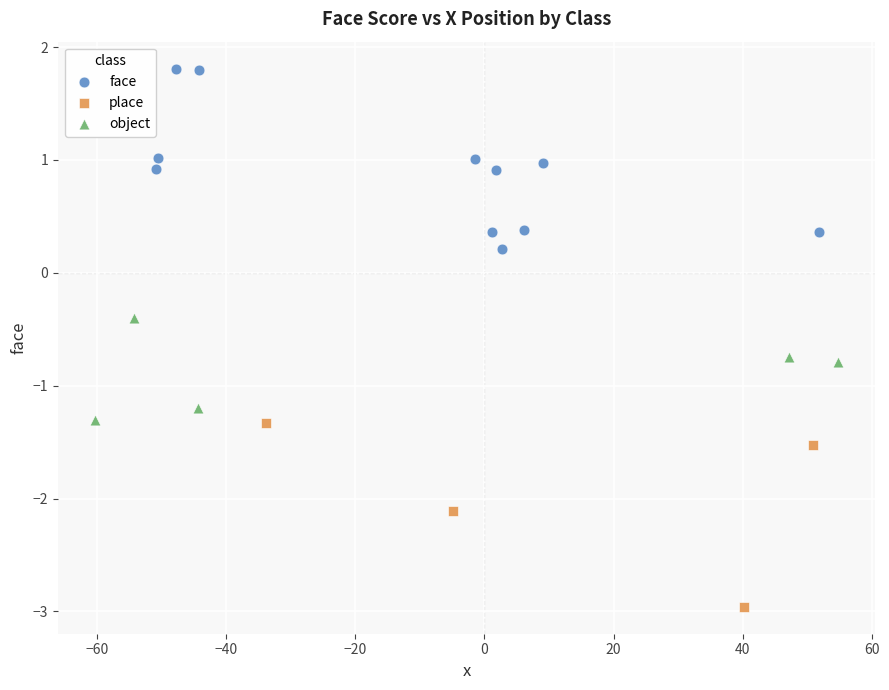

Which series reaches the maximum Y coordinate?

face